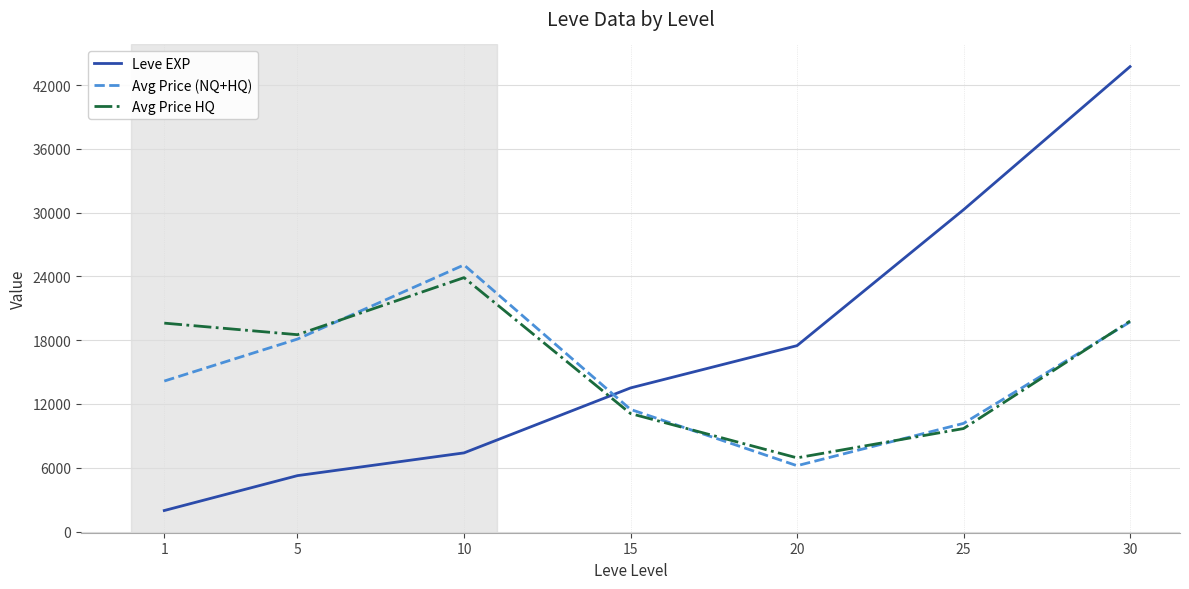

True or false: Avg Price HQ and Leve EXP cross at least once.

True